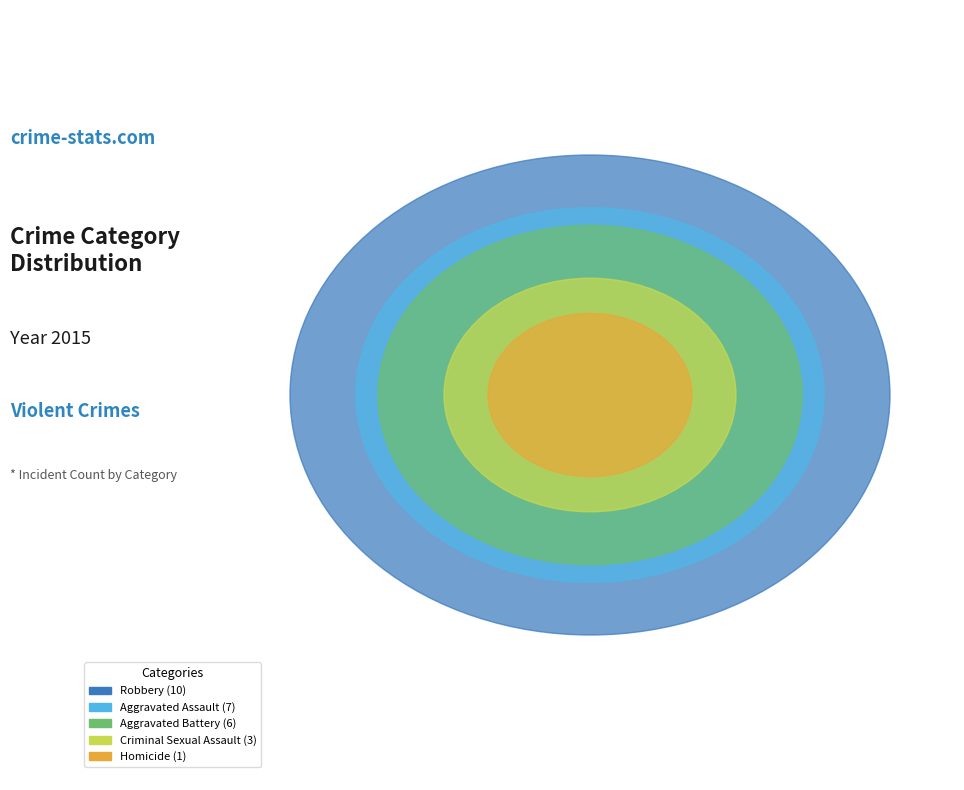

Count the number of slices in the pie.

5